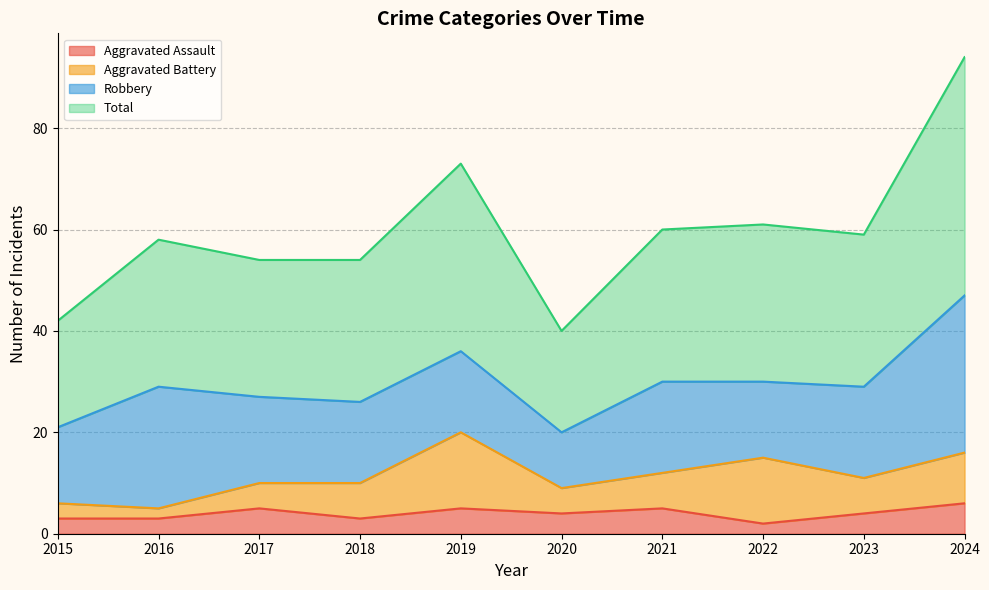

The value of Aggravated Assault at 2024 is 2. True or false?

False